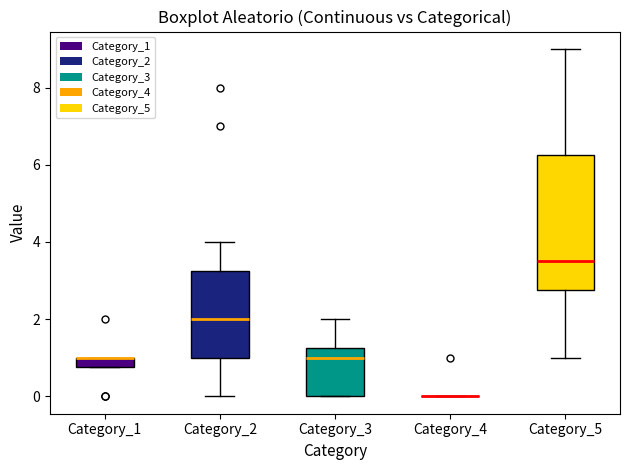

Where does the median line of the box for Category_5 sit on the y-axis? The values are not printed on the chart, so give them approximately, as read against the axis.

3.6